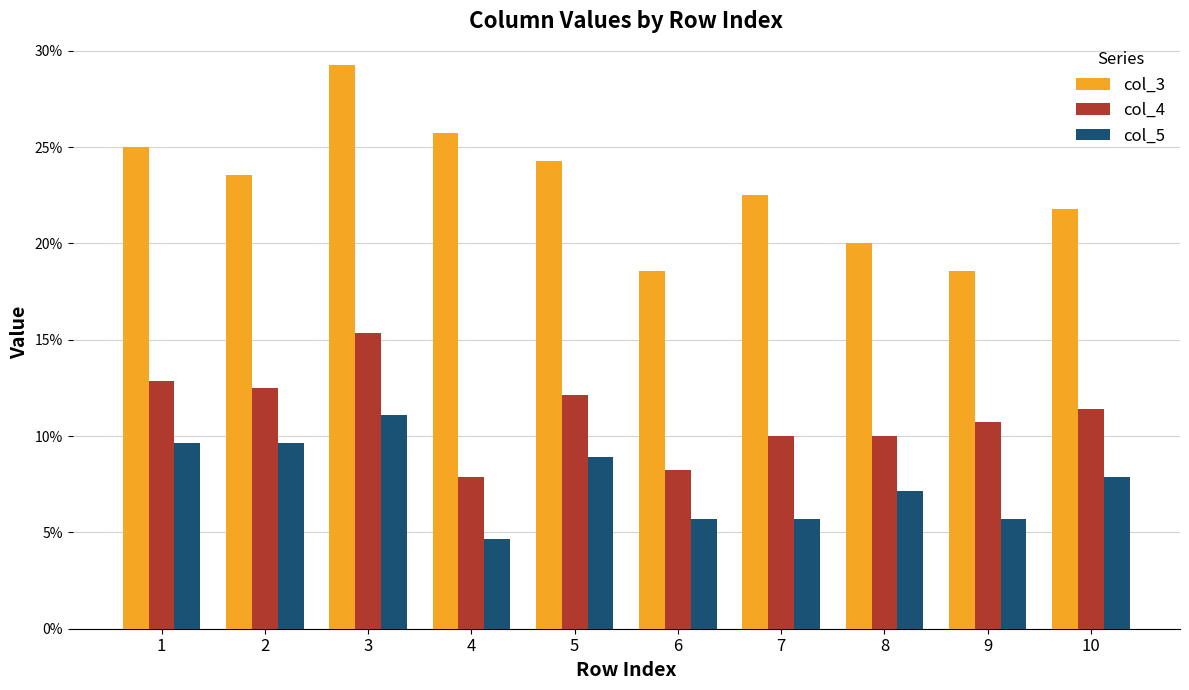

Which has a higher value, 2 or 5?

5